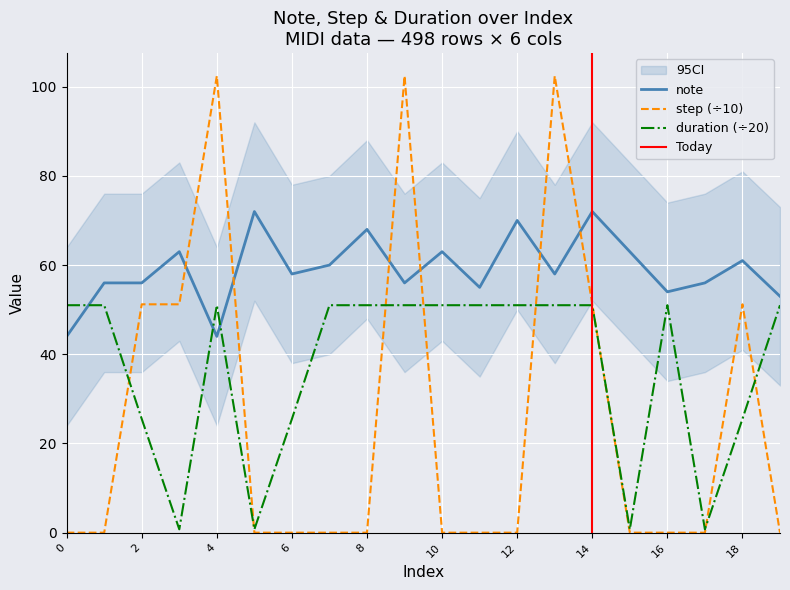

Reading right to left, list all the values displayed in this chart.

note: 53.0	61.0	56.0	54.0	63.0	72.0	58.0	70.0	55.0	63.0	56.0	68.0	60.0	58.0	72.0	44.0	63.0	56.0	56.0	44.0
step: 0.0	51.2	0.0	0.0	0.0	51.2	102.4	0.0	0.0	0.0	102.4	0.0	0.0	0.0	0.0	102.4	51.2	51.2	0.0	0.0
duration: 51.0	25.5	0.8	51.0	0.8	51.0	51.0	51.0	51.0	51.0	51.0	51.0	51.0	25.5	0.8	51.0	0.8	25.5	51.0	51.0